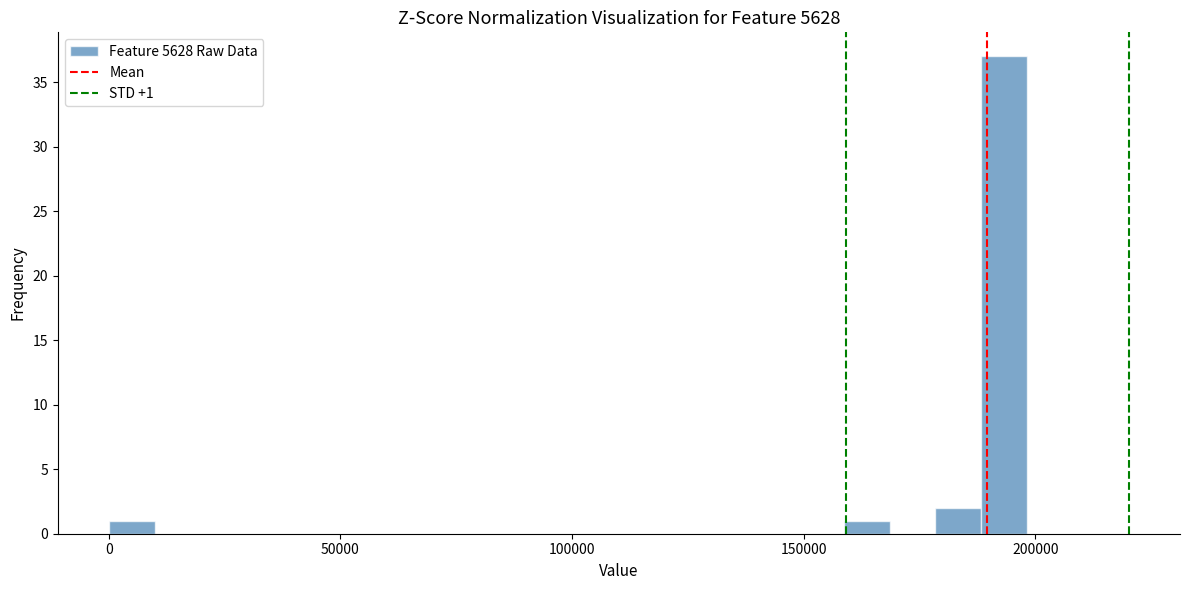

Around what value on the x-axis is the tallest bar? Give the approximate position of its centre, as read against the axis.

195000